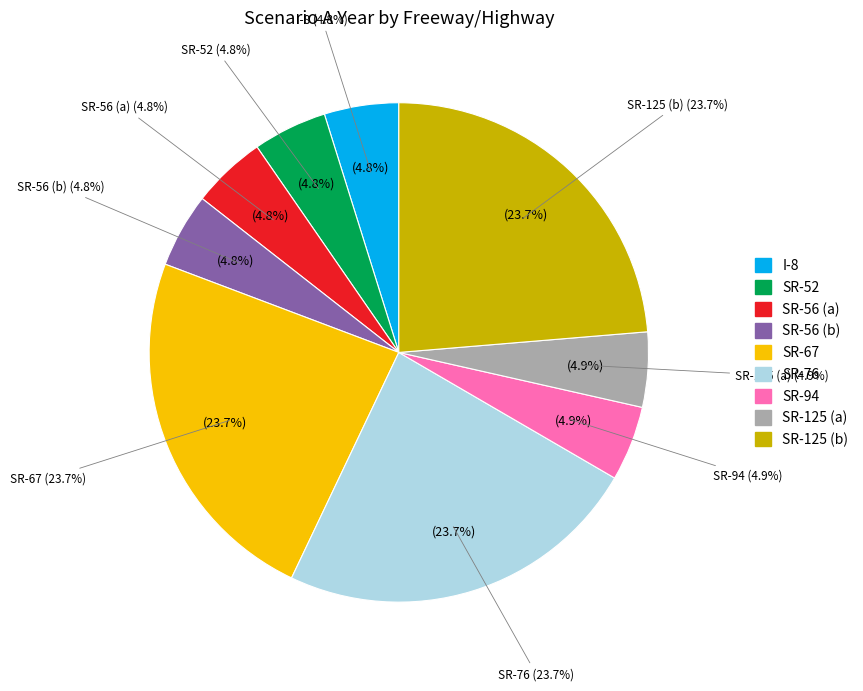

To the nearest percent, what is the difference between the largest and smallest slice percentages?

19%